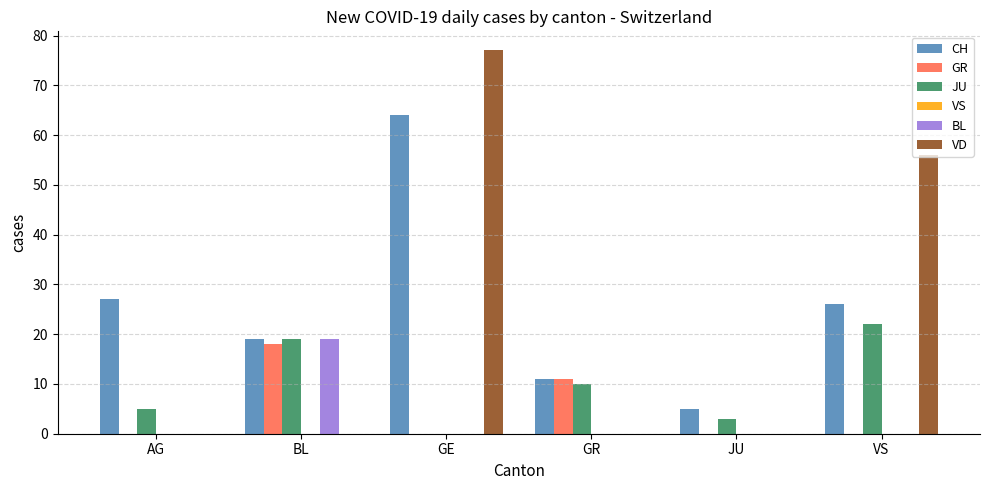

What is the maximum value shown in the chart?

77